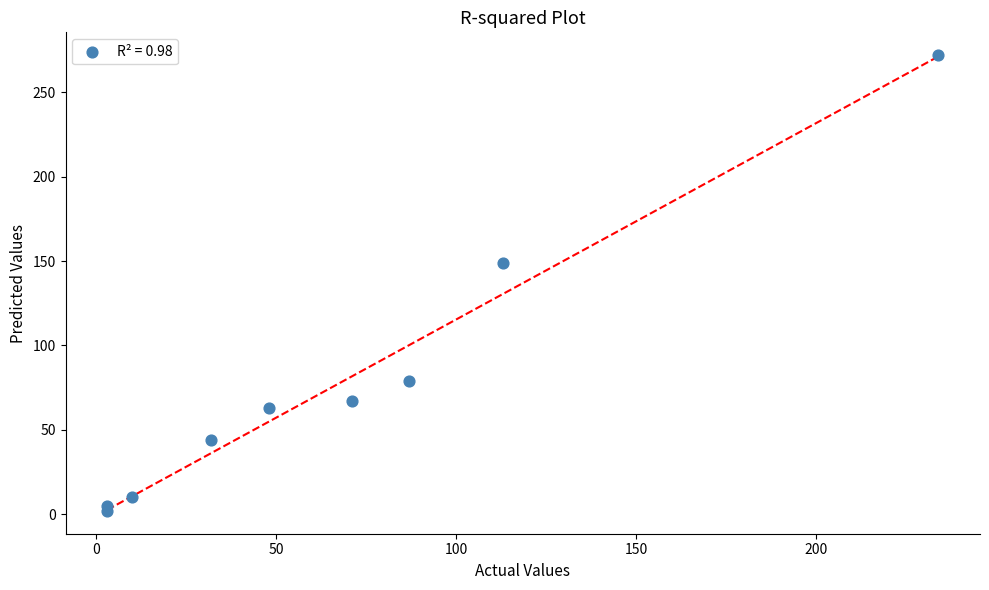

What is the average Y value?

77